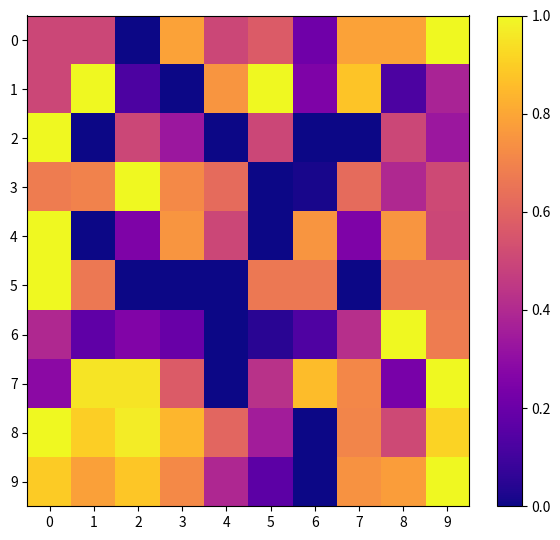

Which category has the lowest value across all series?

2